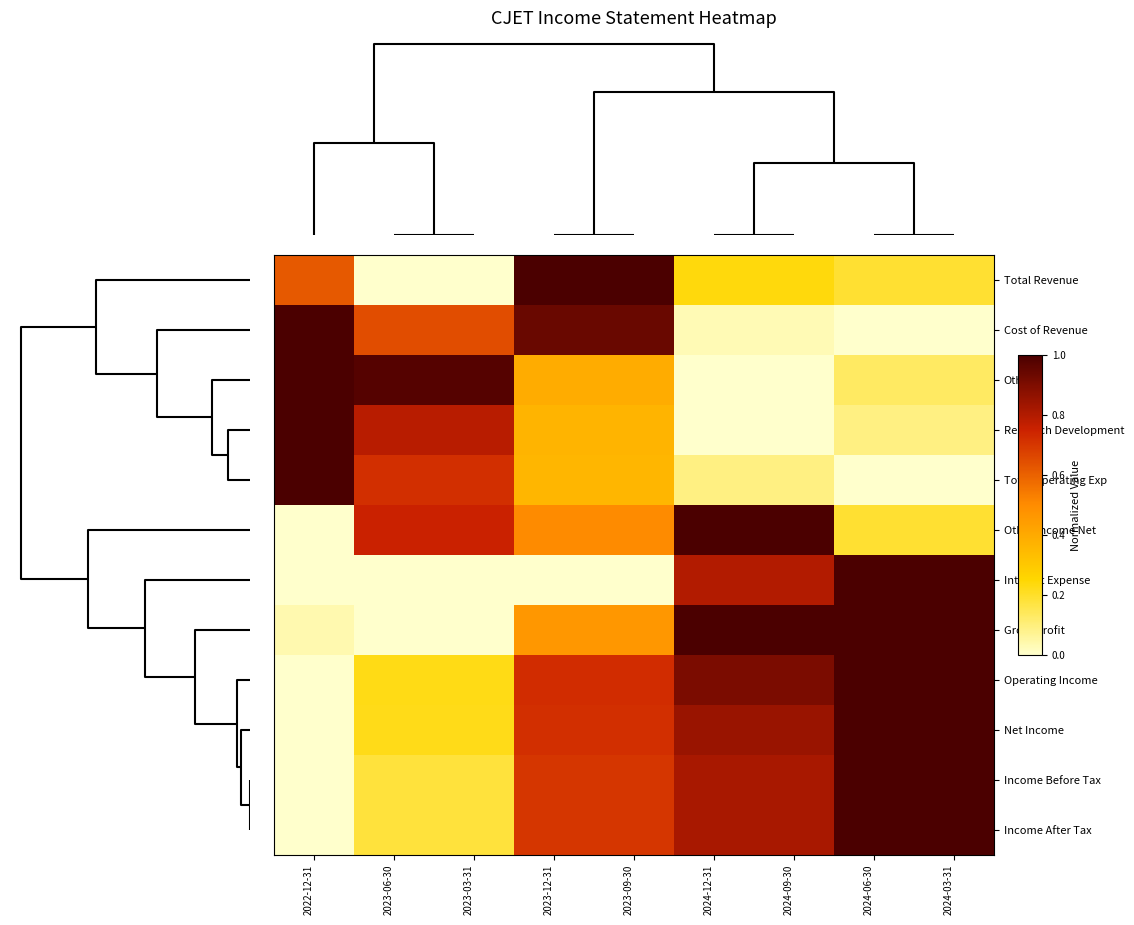

Reading left to right, what are all the values shown in this chart?

Total Revenue: 2022-12-31=0.6	2023-06-30=0.0	2023-03-31=0.0	2023-12-31=1.0	2023-09-30=1.0	2024-12-31=0.2	2024-09-30=0.2	2024-06-30=0.2	2024-03-31=0.2
Cost of Revenue: 2022-12-31=1.0	2023-06-30=0.6	2023-03-31=0.6	2023-12-31=0.9	2023-09-30=0.9	2024-12-31=0.0	2024-09-30=0.0	2024-06-30=0.0	2024-03-31=0.0
Others: 2022-12-31=1.0	2023-06-30=1.0	2023-03-31=1.0	2023-12-31=0.4	2023-09-30=0.4	2024-12-31=0.0	2024-09-30=0.0	2024-06-30=0.1	2024-03-31=0.1
Research Development: 2022-12-31=1.0	2023-06-30=0.8	2023-03-31=0.8	2023-12-31=0.4	2023-09-30=0.4	2024-12-31=0.0	2024-09-30=0.0	2024-06-30=0.1	2024-03-31=0.1
Total Operating Exp: 2022-12-31=1.0	2023-06-30=0.7	2023-03-31=0.7	2023-12-31=0.4	2023-09-30=0.4	2024-12-31=0.1	2024-09-30=0.1	2024-06-30=0.0	2024-03-31=0.0
Other Income Net: 2022-12-31=0.0	2023-06-30=0.8	2023-03-31=0.8	2023-12-31=0.5	2023-09-30=0.5	2024-12-31=1.0	2024-09-30=1.0	2024-06-30=0.2	2024-03-31=0.2
Interest Expense: 2022-12-31=0.0	2023-06-30=0.0	2023-03-31=0.0	2023-12-31=0.0	2023-09-30=0.0	2024-12-31=0.8	2024-09-30=0.8	2024-06-30=1.0	2024-03-31=1.0
Gross Profit: 2022-12-31=0.0	2023-06-30=0.0	2023-03-31=0.0	2023-12-31=0.5	2023-09-30=0.5	2024-12-31=1.0	2024-09-30=1.0	2024-06-30=1.0	2024-03-31=1.0
Operating Income: 2022-12-31=0.0	2023-06-30=0.2	2023-03-31=0.2	2023-12-31=0.7	2023-09-30=0.7	2024-12-31=0.9	2024-09-30=0.9	2024-06-30=1.0	2024-03-31=1.0
Net Income: 2022-12-31=0.0	2023-06-30=0.2	2023-03-31=0.2	2023-12-31=0.7	2023-09-30=0.7	2024-12-31=0.8	2024-09-30=0.8	2024-06-30=1.0	2024-03-31=1.0
Income Before Tax: 2022-12-31=0.0	2023-06-30=0.2	2023-03-31=0.2	2023-12-31=0.7	2023-09-30=0.7	2024-12-31=0.8	2024-09-30=0.8	2024-06-30=1.0	2024-03-31=1.0
Income After Tax: 2022-12-31=0.0	2023-06-30=0.2	2023-03-31=0.2	2023-12-31=0.7	2023-09-30=0.7	2024-12-31=0.8	2024-09-30=0.8	2024-06-30=1.0	2024-03-31=1.0